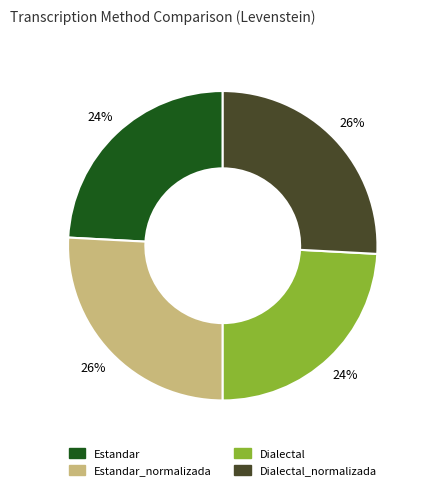

Count the number of slices in the pie.

4